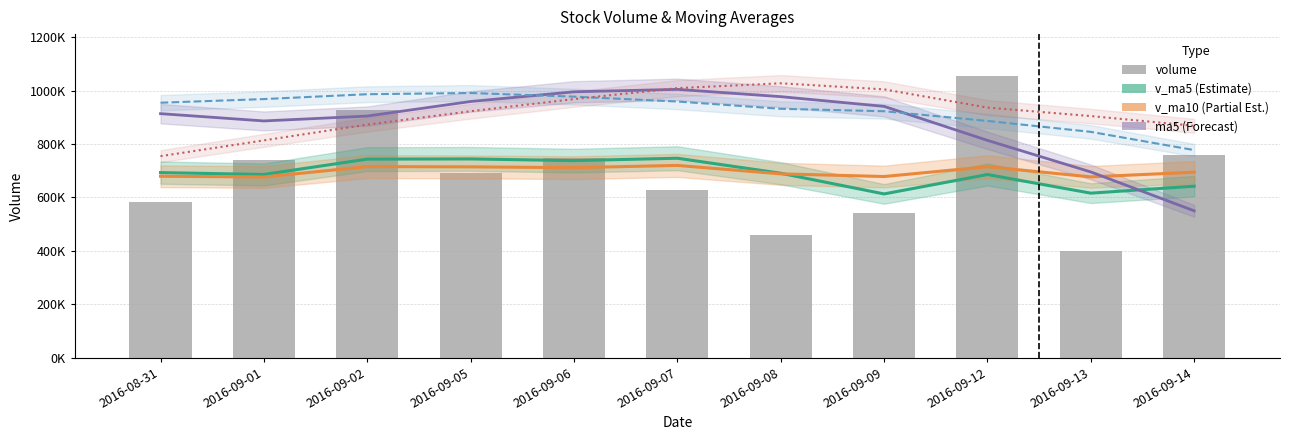

Rank the series at 2016-08-31 from highest to lowest value.

ma10, ma5, ma20, v_ma5, v_ma10, volume